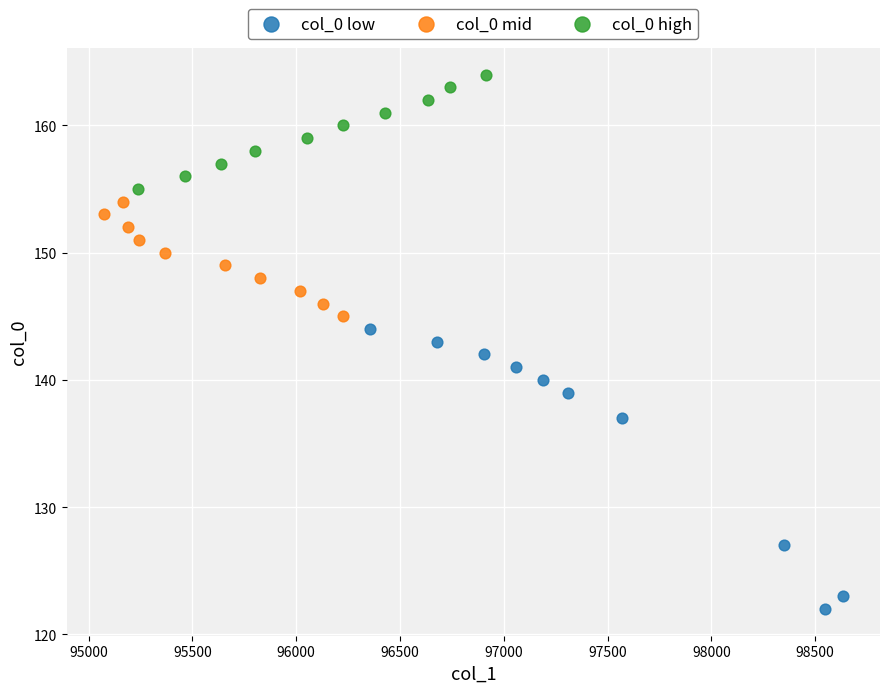

Which series reaches the maximum Y coordinate?

col_0 high